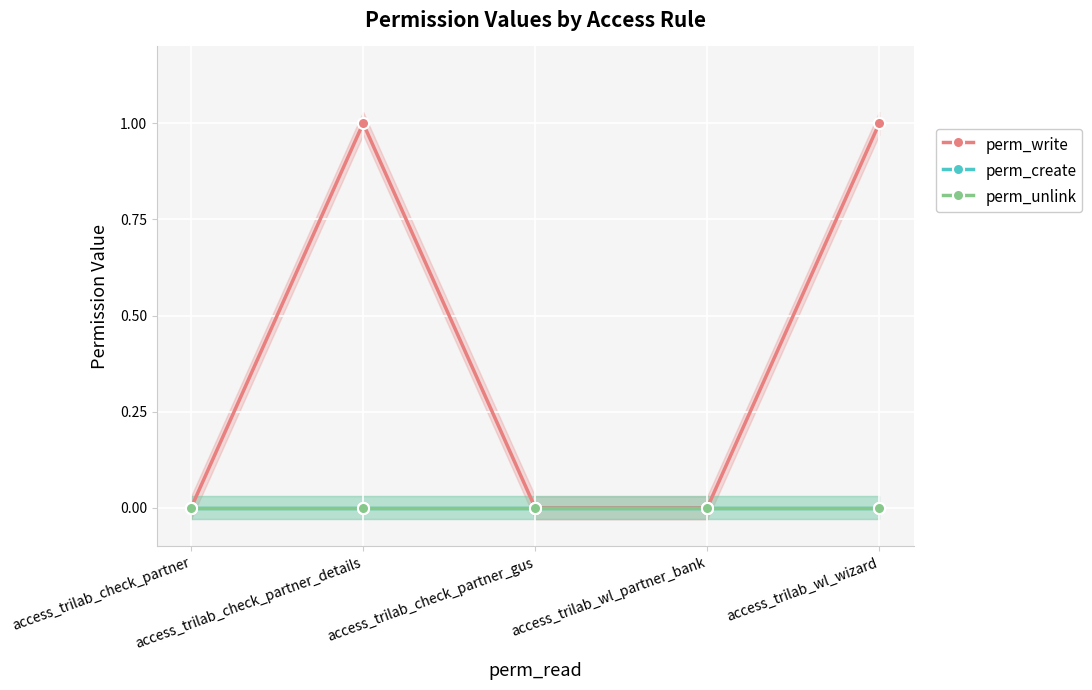

True or false: perm_write and perm_unlink cross at least once.

False